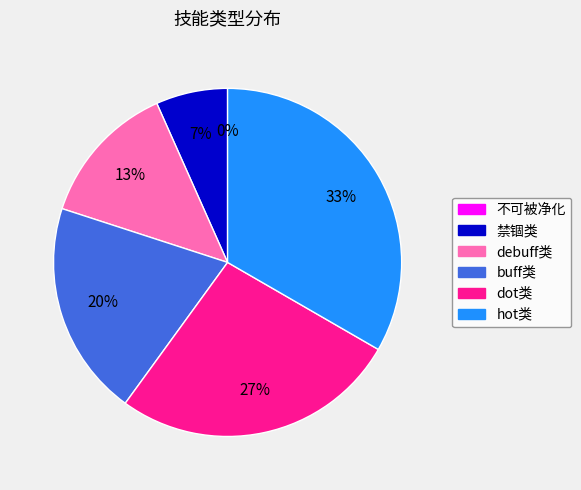

Which category has the smallest portion of the pie?

不可被净化